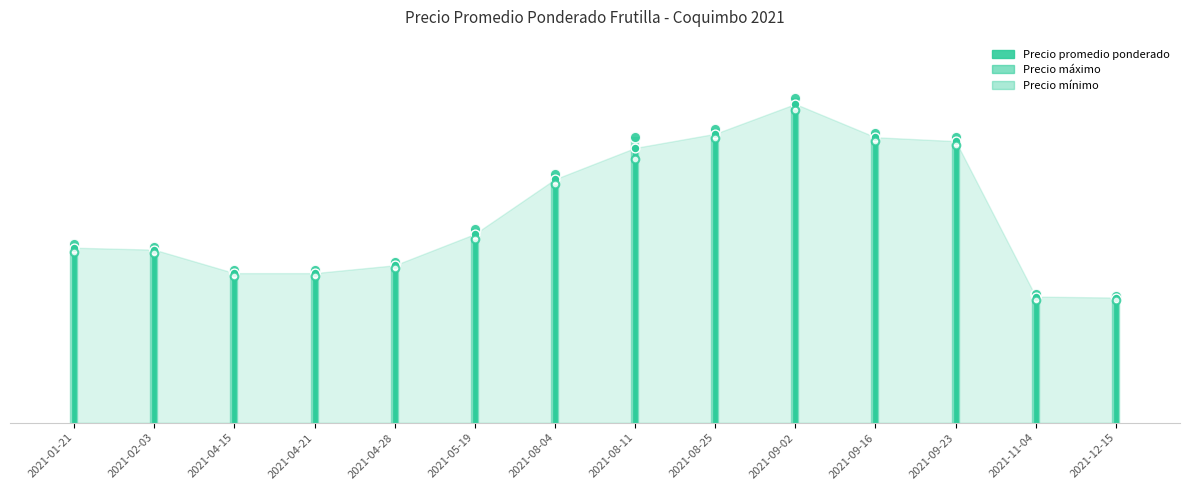

Which has a higher value, 2021-12-15 or 2021-09-16?

2021-09-16